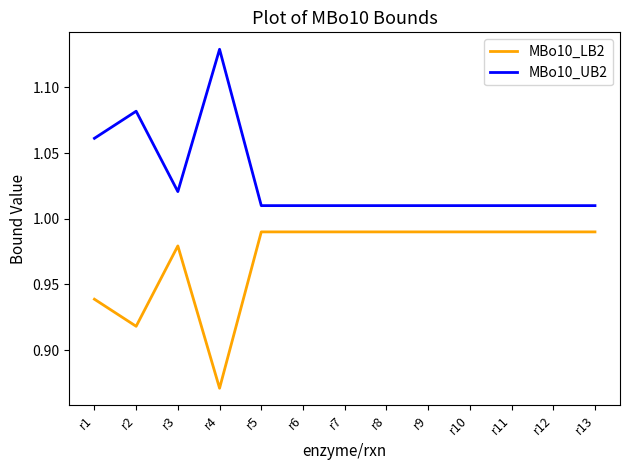

List the series in order of their overall mean, highest first.

MBo10_UB2, MBo10_LB2